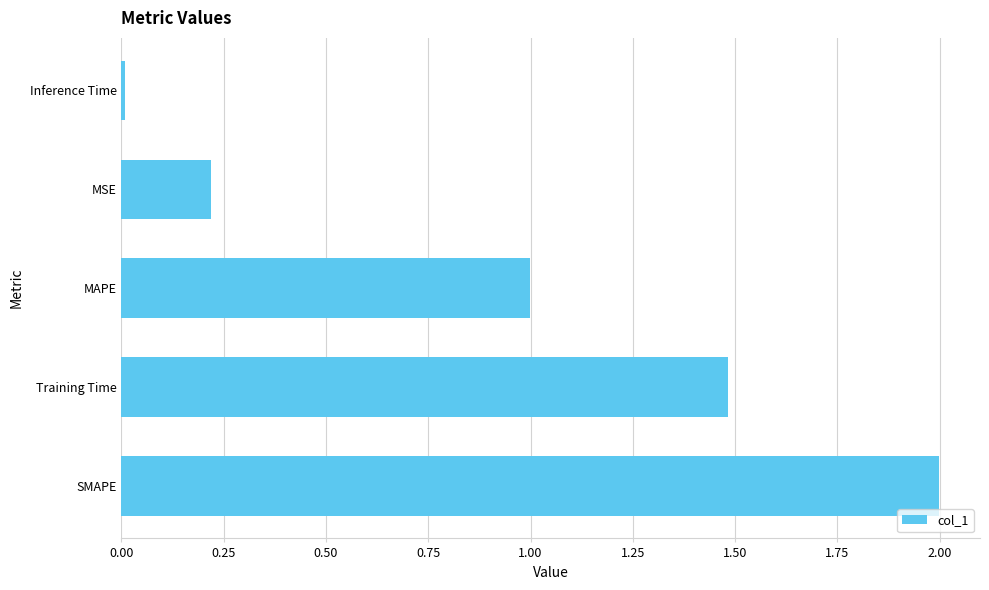

Which has a higher value, Inference Time or Training Time?

Training Time